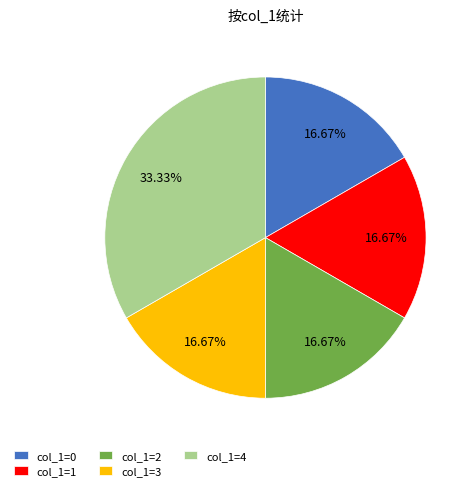

What is the largest slice in the pie chart?

col_1=4